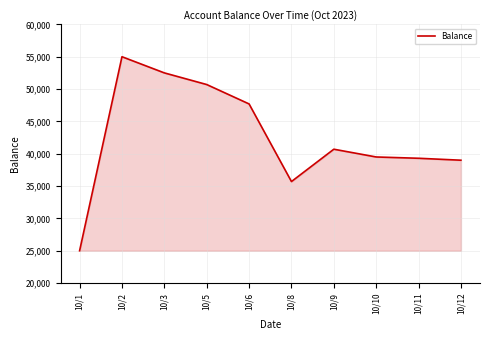

Is it true that the value at 10/11 is 70650?

False